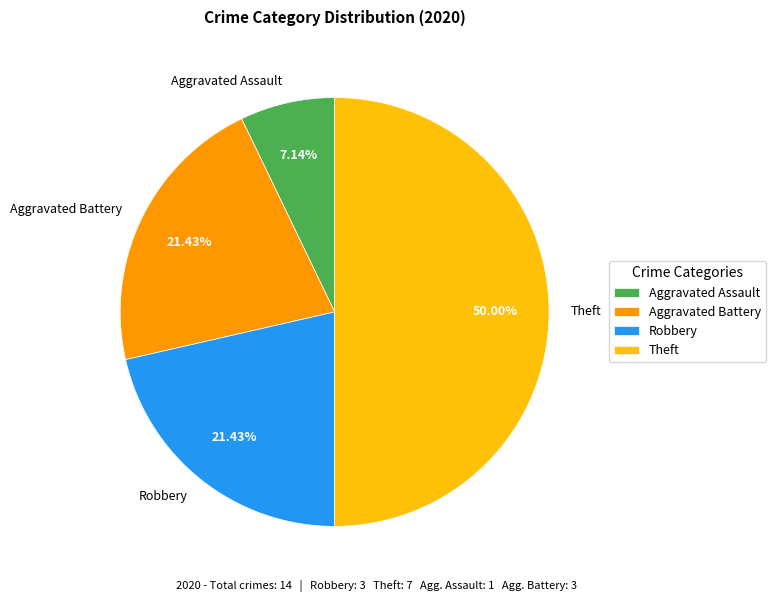

Approximately how many times larger is the value at Aggravated Assault compared to Theft?

0.1